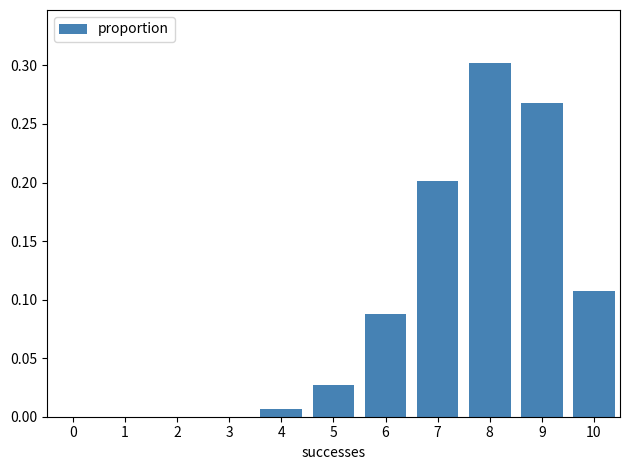

True or false: the data shows 0.0 at 3.

True